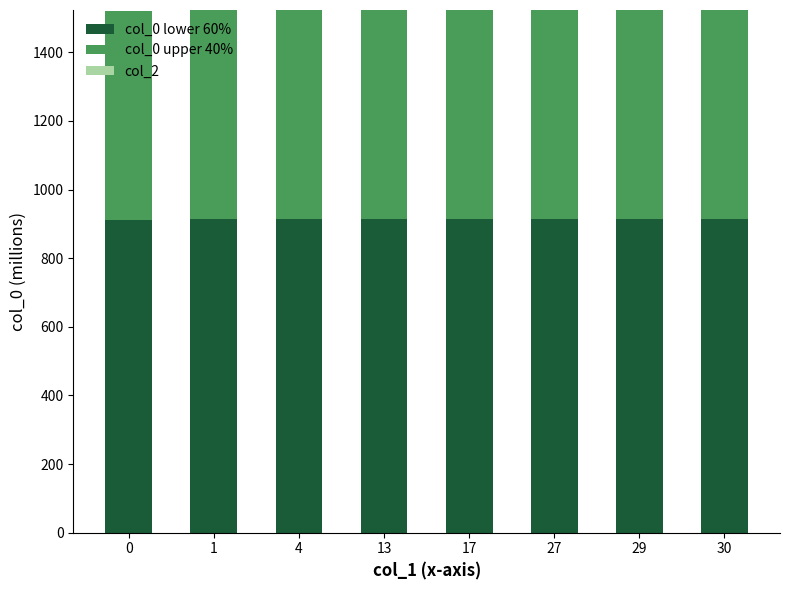

What is the total value across all series at 17?

1523.4